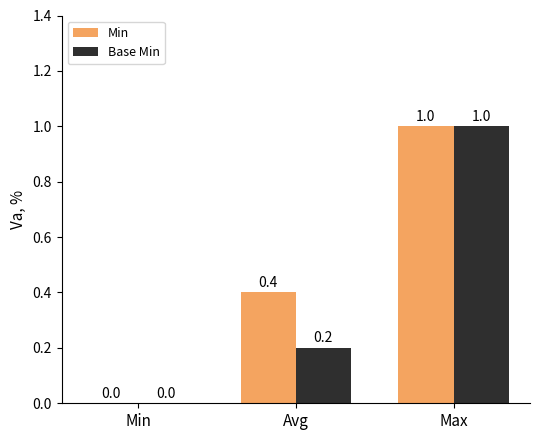

Which category has the highest value across all series?

Max